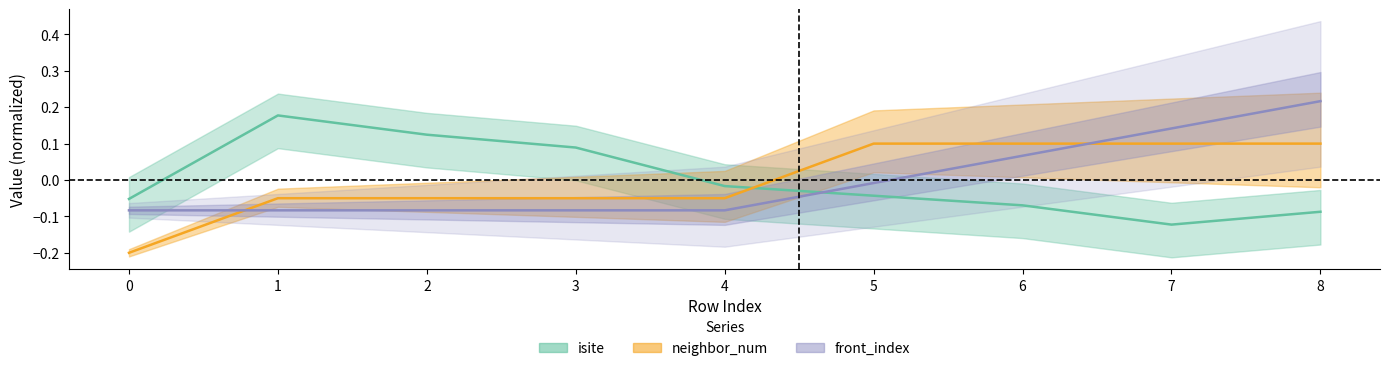

At 0, list the series in order from smallest to largest.

neighbor_num, front_index, isite